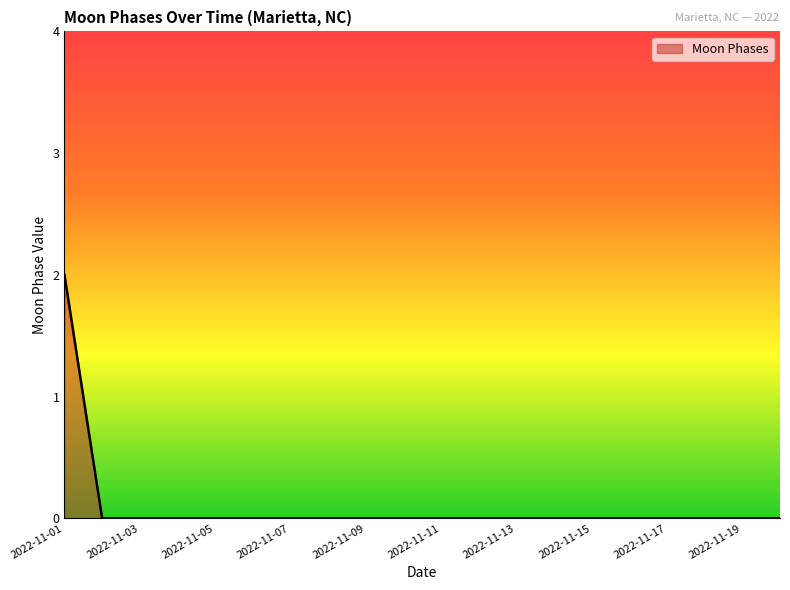

Reading left to right, transcribe all the data shown in this chart.

2	0	0	0	0	0	0	0	0	0	0	0	0	0	0	0	0	0	0	0